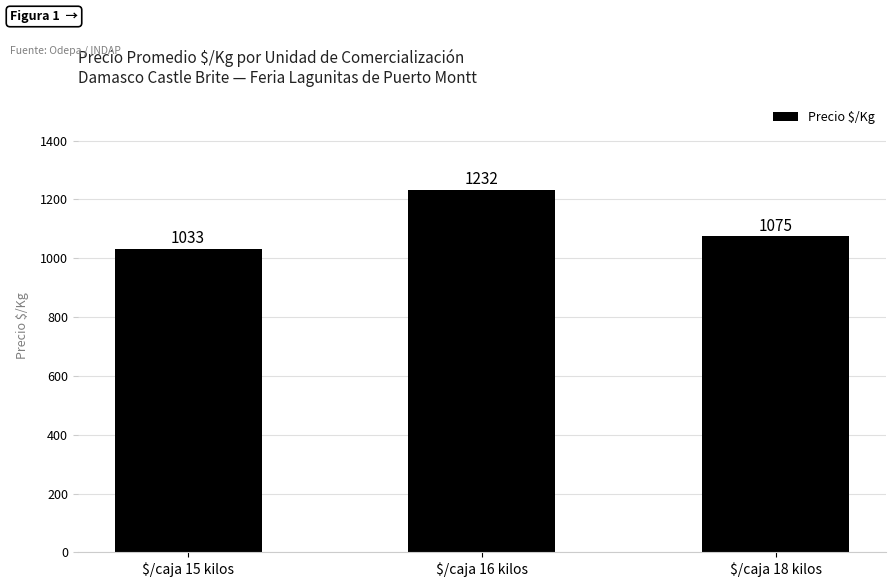

Rank the categories by value from lowest to highest.

$/caja 15 kilos, $/caja 18 kilos, $/caja 16 kilos